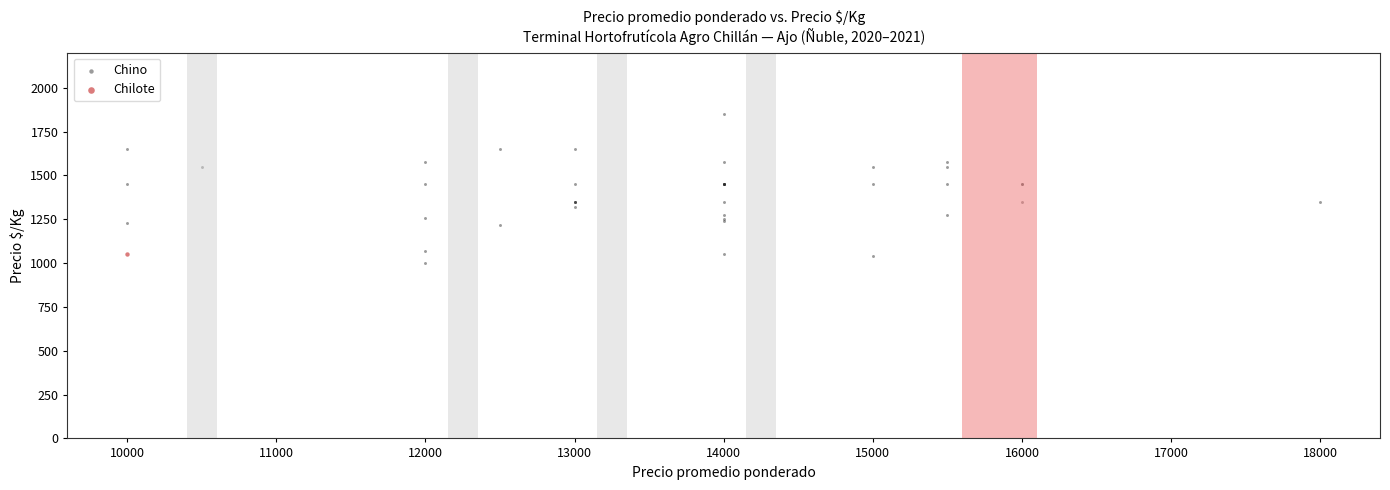

What are all the series names shown in the legend?

Chino, Chilote